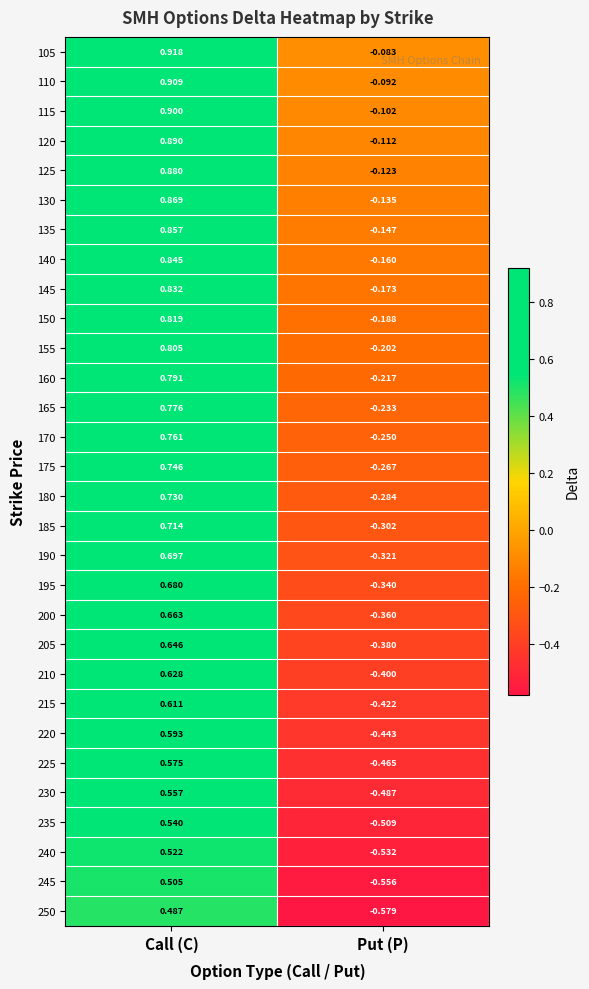

Rank the series by their maximum value, from highest to lowest.

105, 110, 115, 120, 125, 130, 135, 140, 145, 150, 155, 160, 165, 170, 175, 180, 185, 190, 195, 200, 205, 210, 215, 220, 225, 230, 235, 240, 245, 250